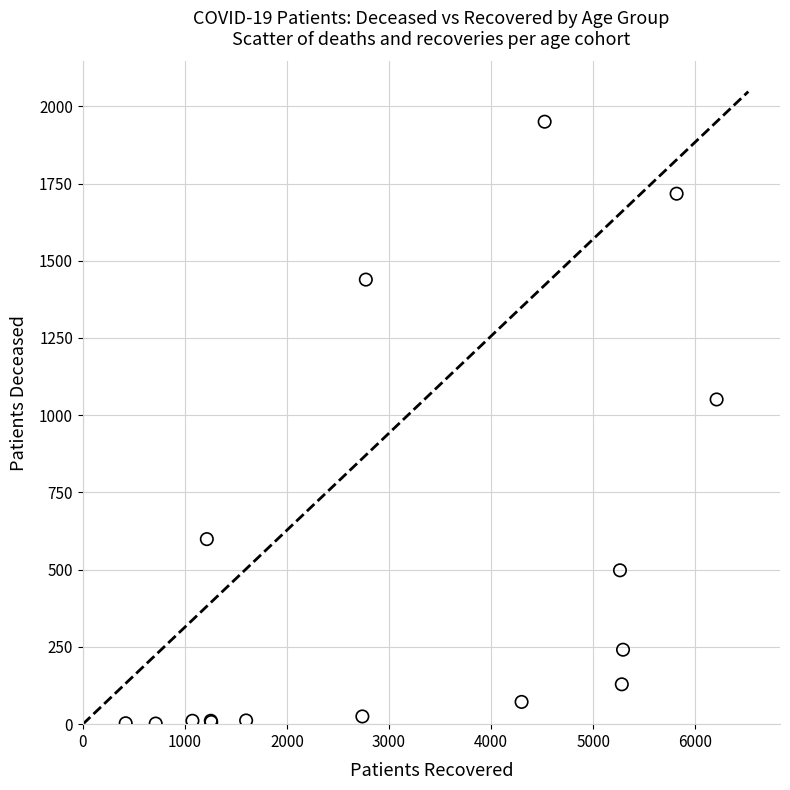

What Y value in the scatter plot is closest to 976?

1051